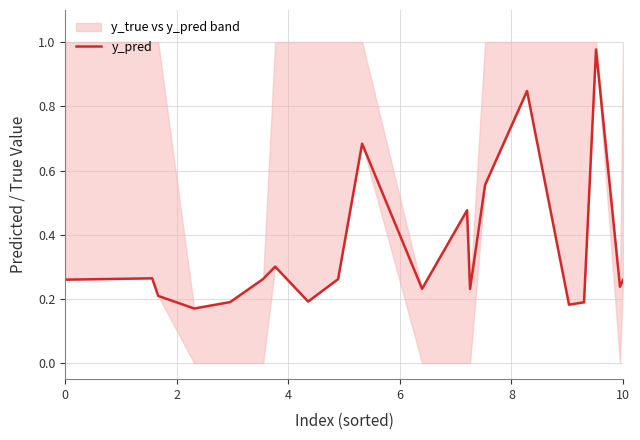

Is it true that the value at 10 is 0.2?

True